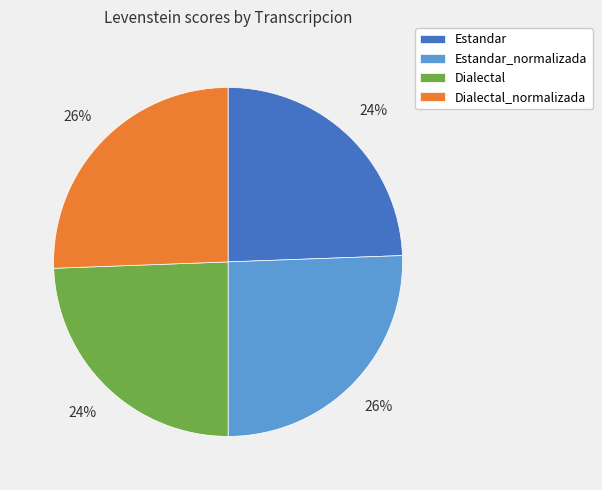

To the nearest percent, what portion does Dialectal_normalizada represent?

26%